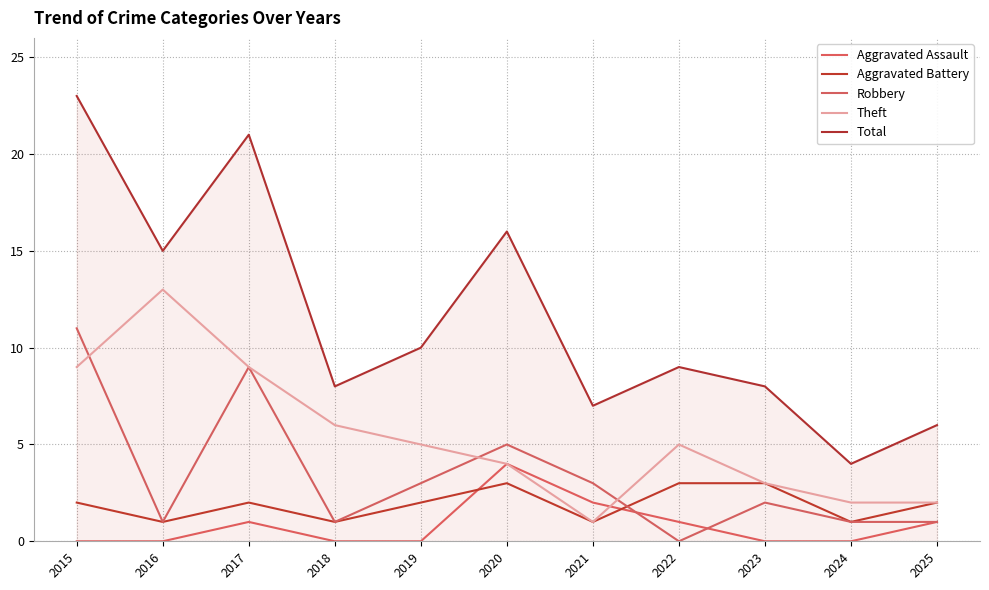

What is the average value of the Theft series?

5